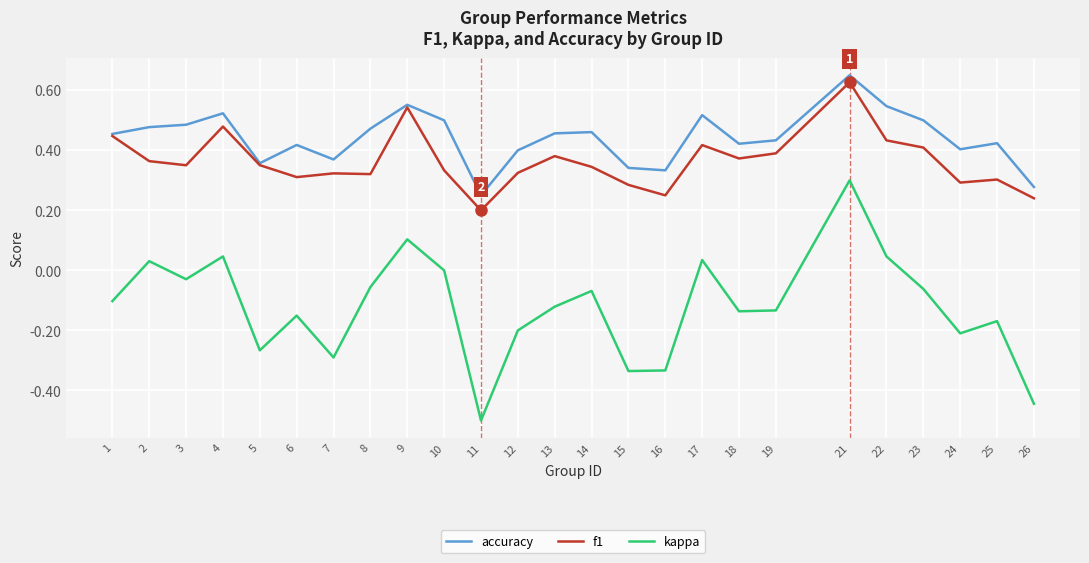

Which series changed the most between 5 and 23?

kappa